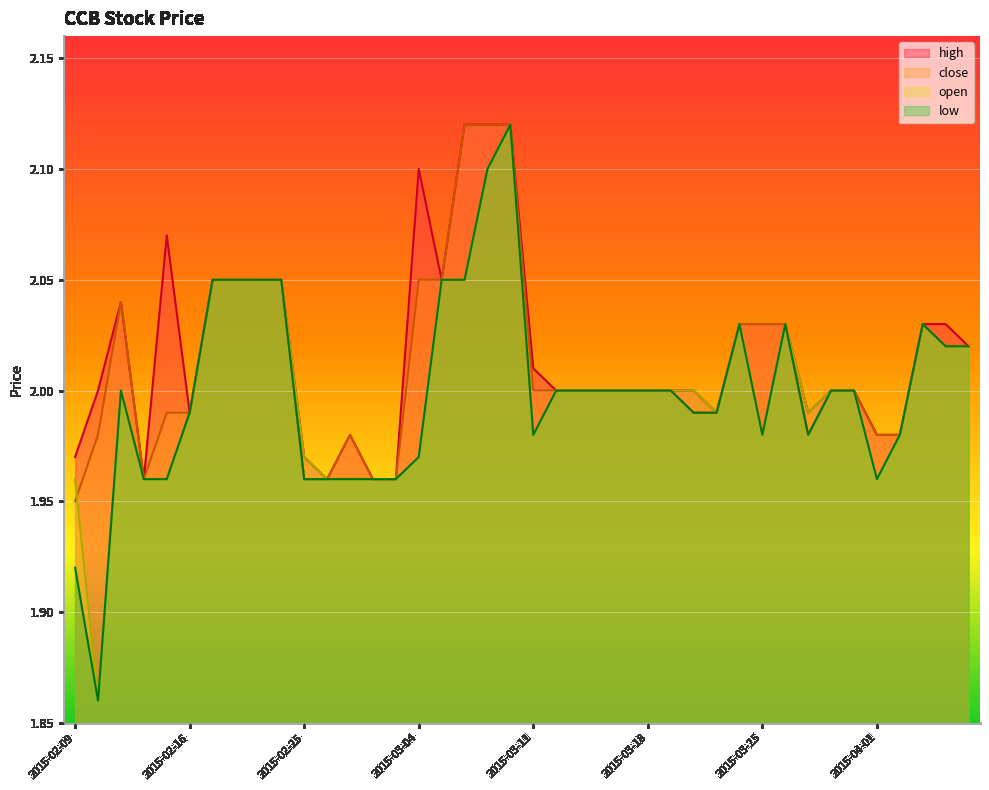

Does the chart display data point markers on the line(s)?

No